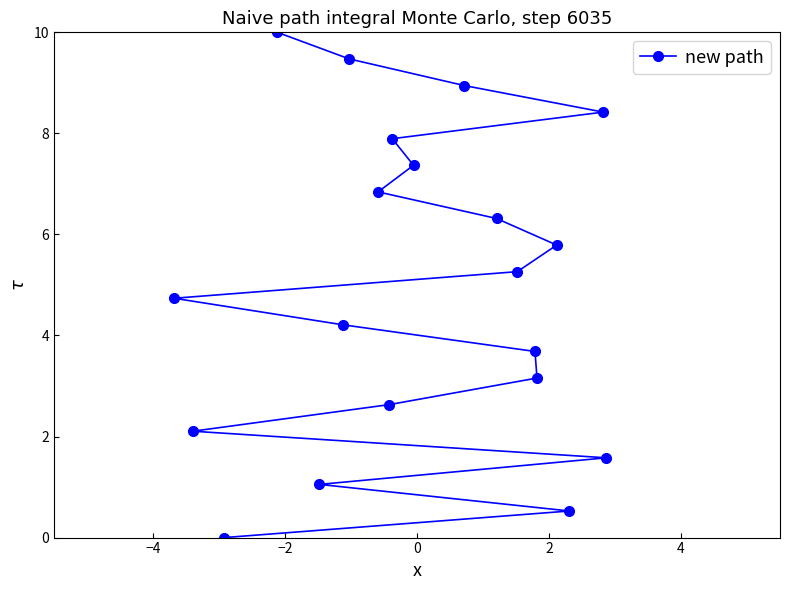

What is the value of the 6th point from the left?

4.2